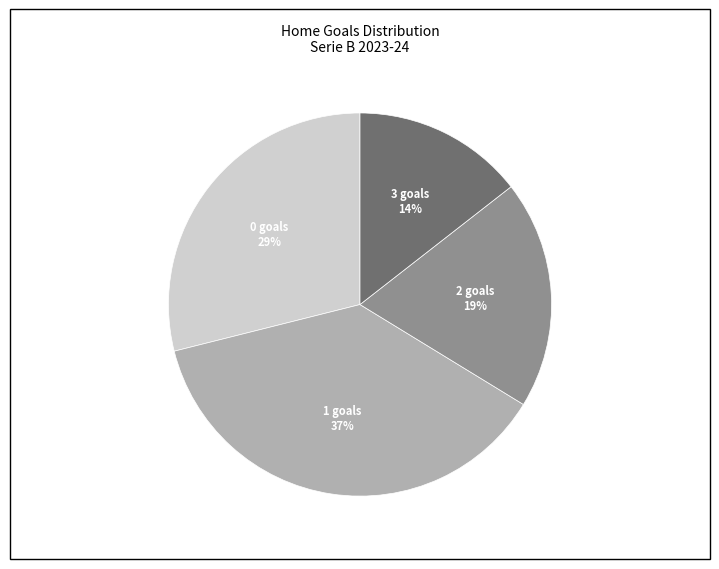

Is there any slice that represents more than half of the pie?

No